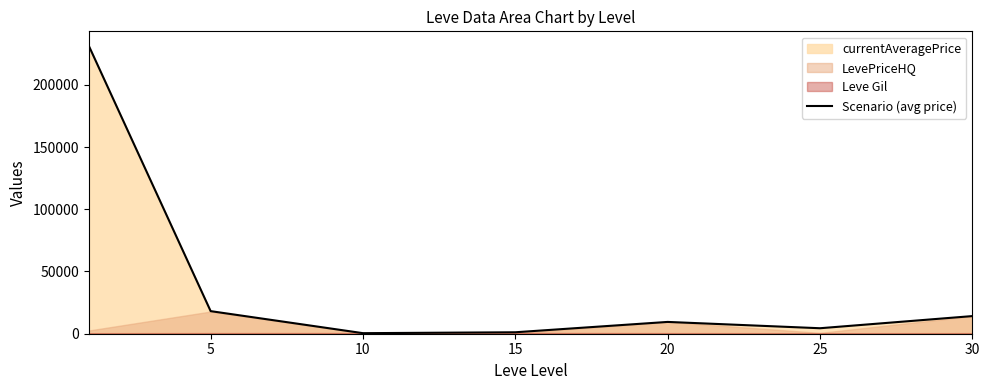

What is the maximum value shown in the chart?

231378.7